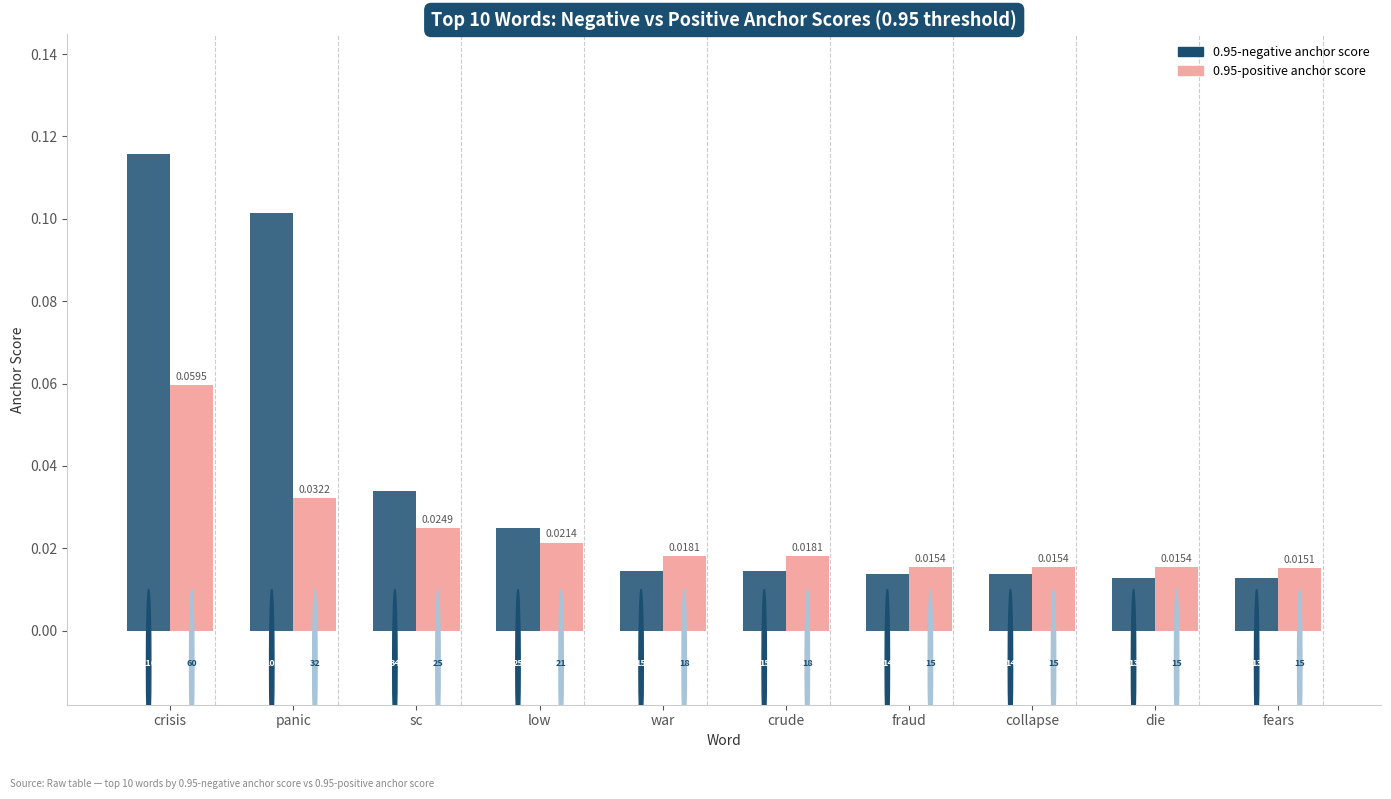

At which category is the sum across all series the highest?

crisis